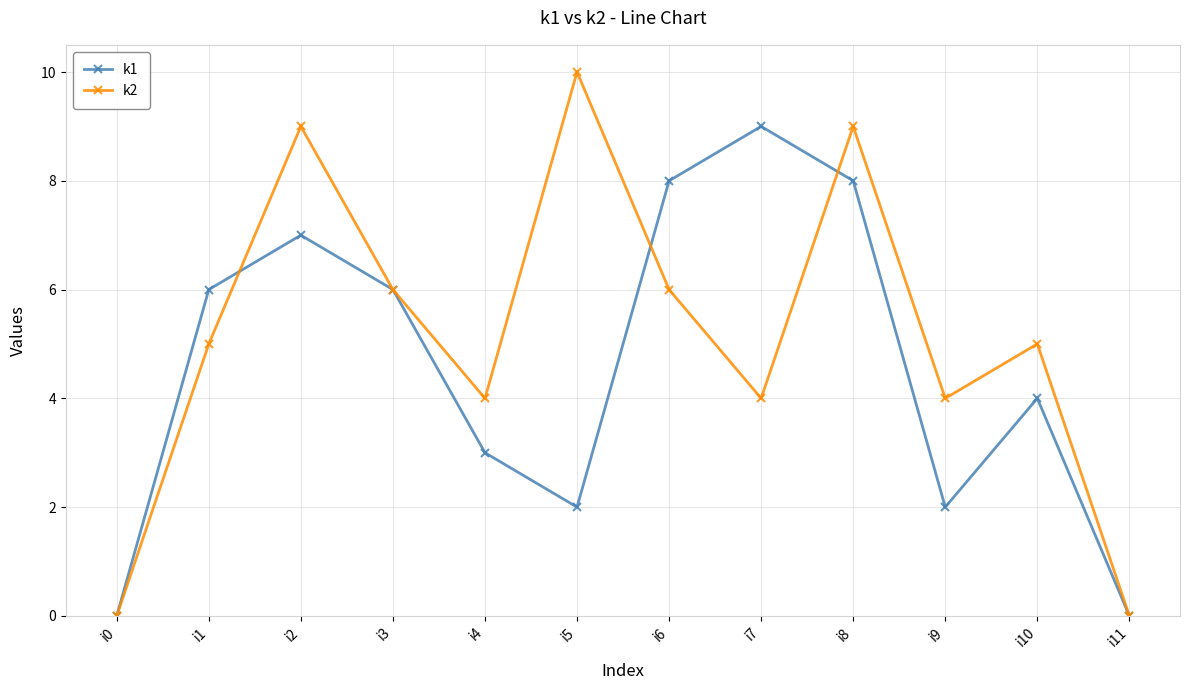

Reading right to left, list all the values displayed in this chart.

k1: i11=0	i10=4	i9=2	i8=8	i7=9	i6=8	i5=2	i4=3	i3=6	i2=7	i1=6	i0=0
k2: i11=0	i10=5	i9=4	i8=9	i7=4	i6=6	i5=10	i4=4	i3=6	i2=9	i1=5	i0=0